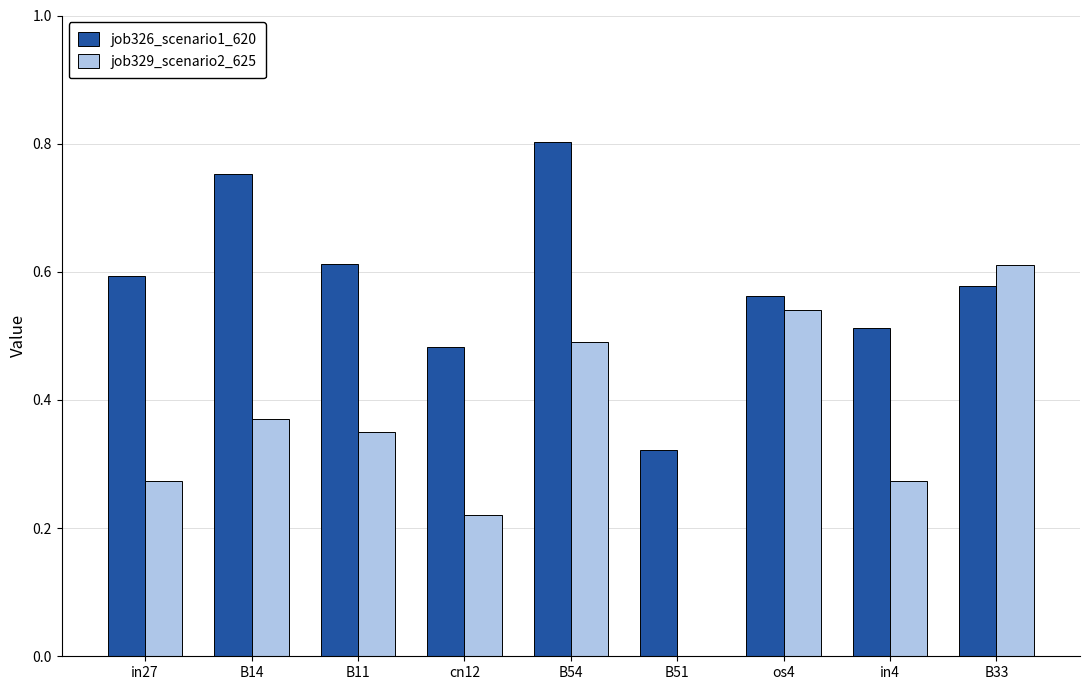

Which series has the largest total across all categories?

job326_scenario1_620